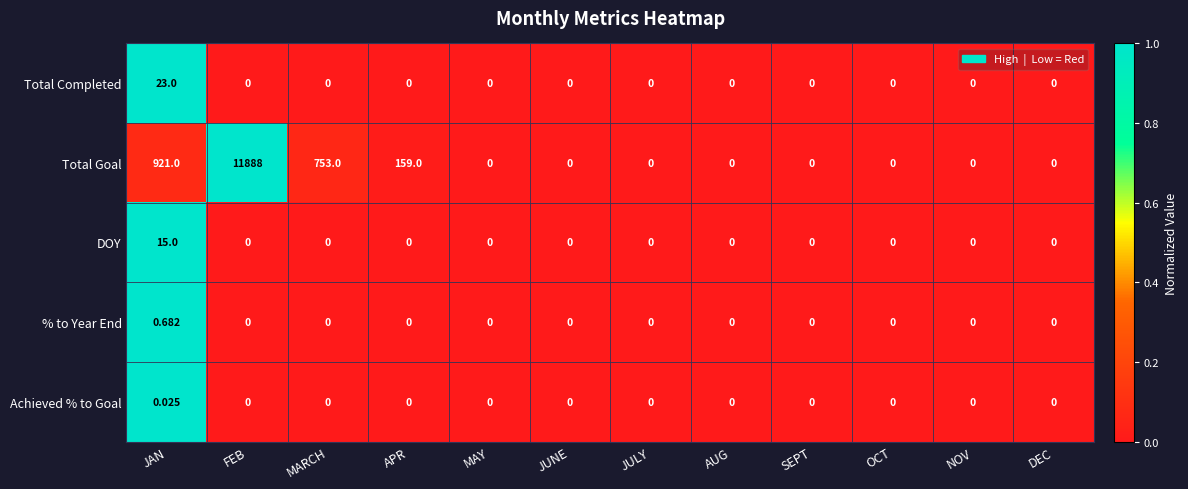

How many data points does each series have?

12